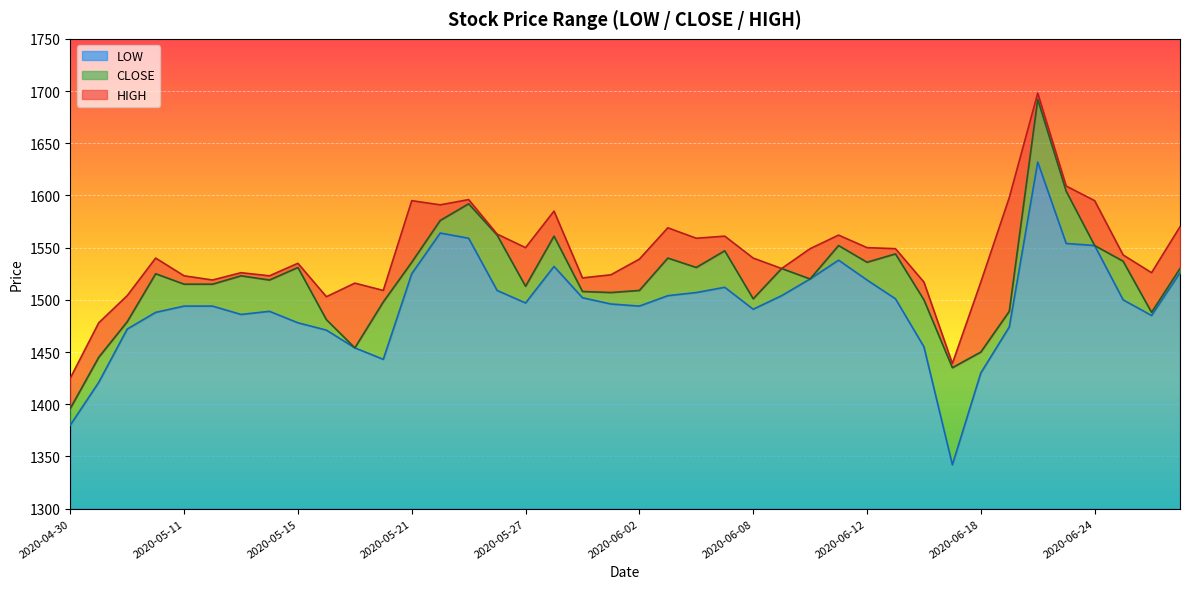

At how many categories does at least one series exceed 1690?

1